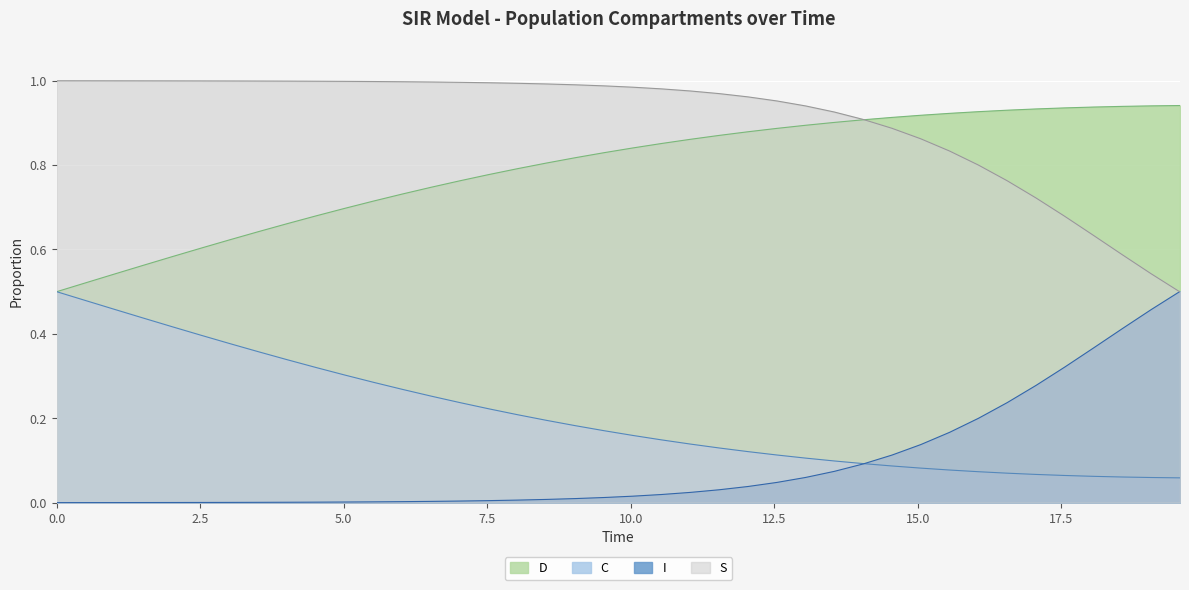

What are all the series names shown in the legend?

D, C, I, S